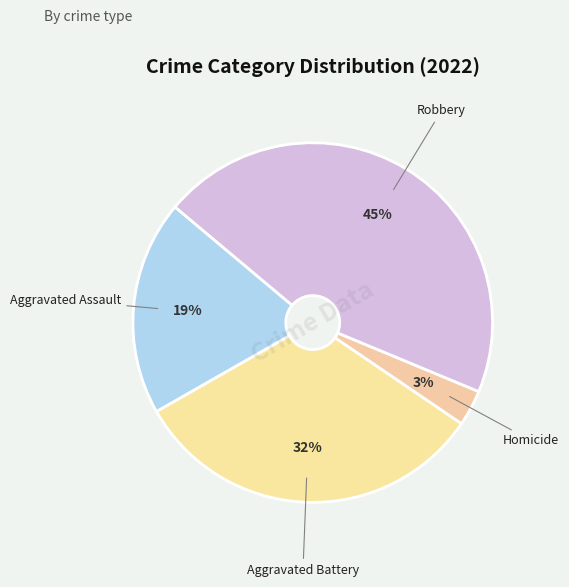

To the nearest percent, what percentage of the pie is Robbery?

45%